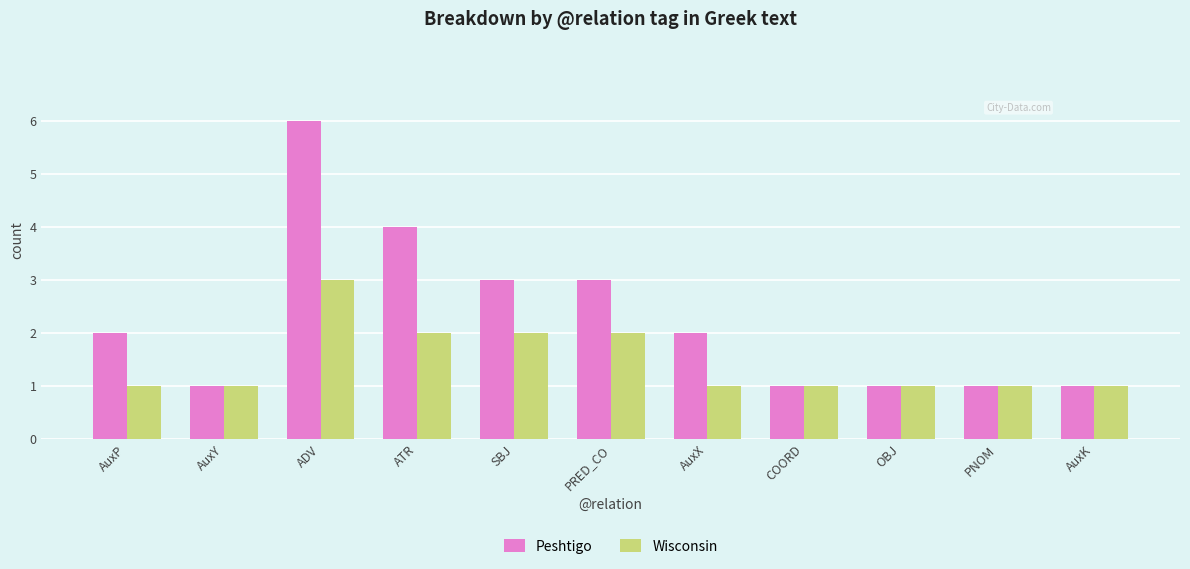

What is the approximate value of Wisconsin at PRED_CO?

2